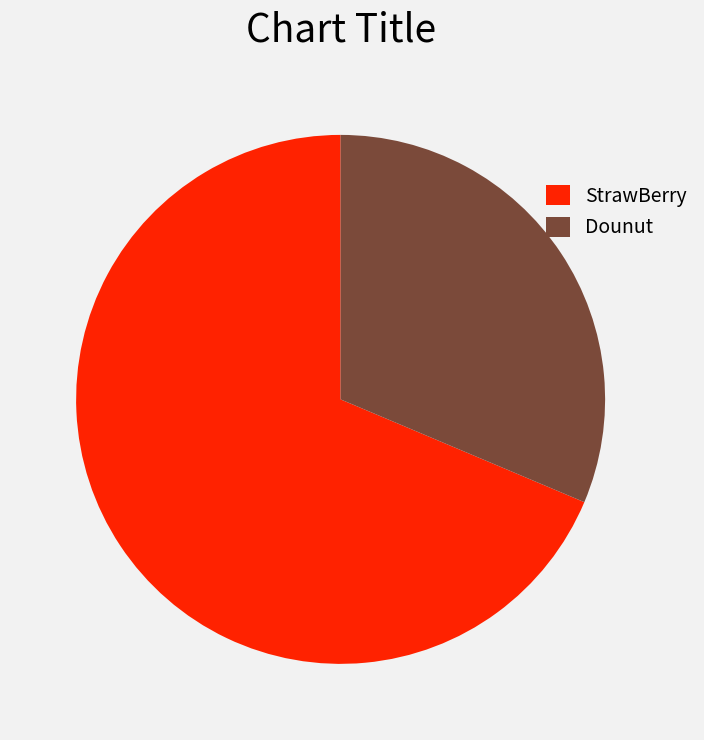

Combined, do Dounut and StrawBerry account for over 50%?

Yes